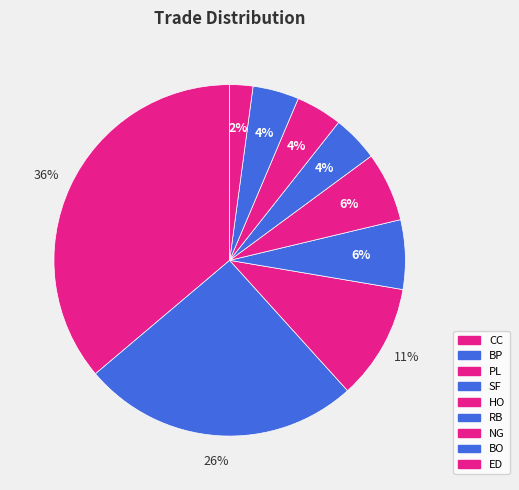

The ED slice represents 1% of the pie. True or false?

False